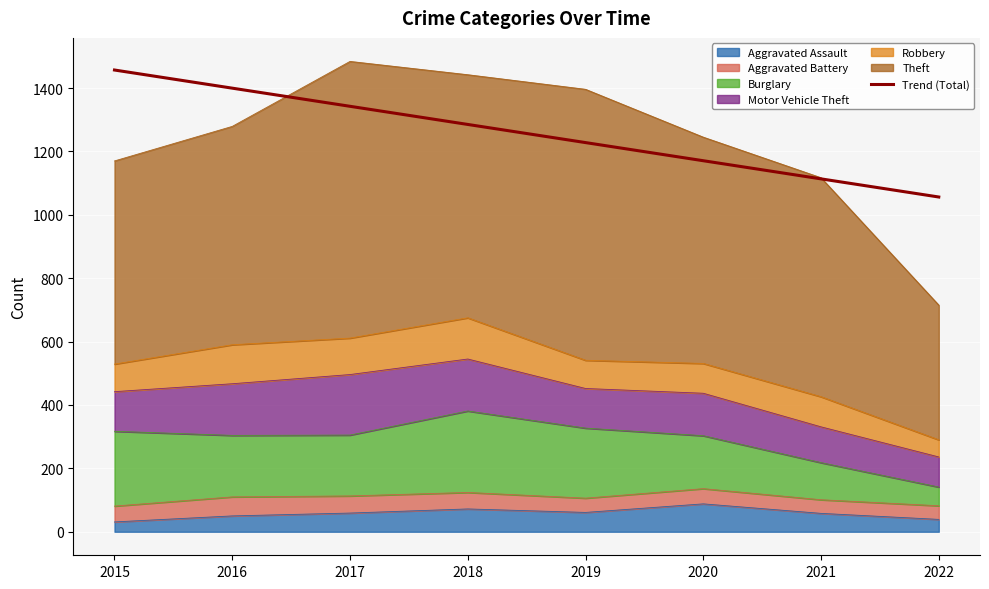

The chart shows a value of 391.2 at 2017. True or false?

False